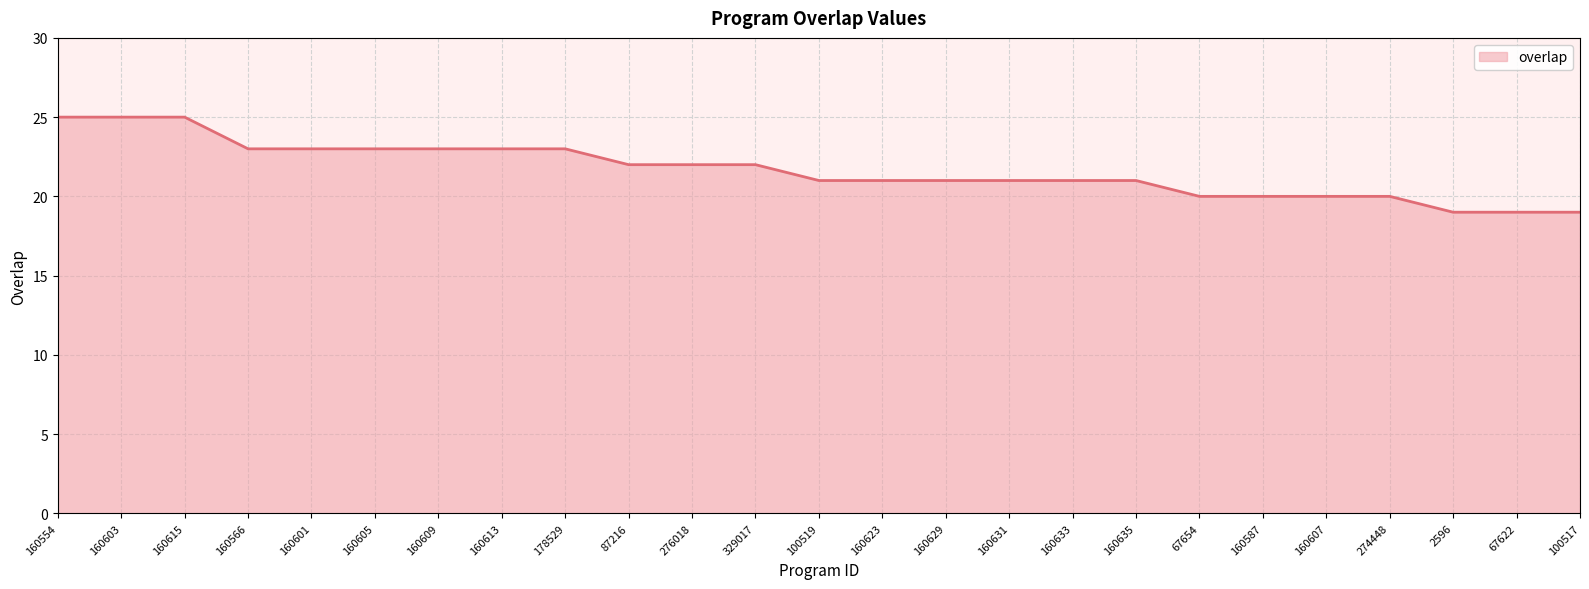

The chart shows a value of 25 at 160615. True or false?

True